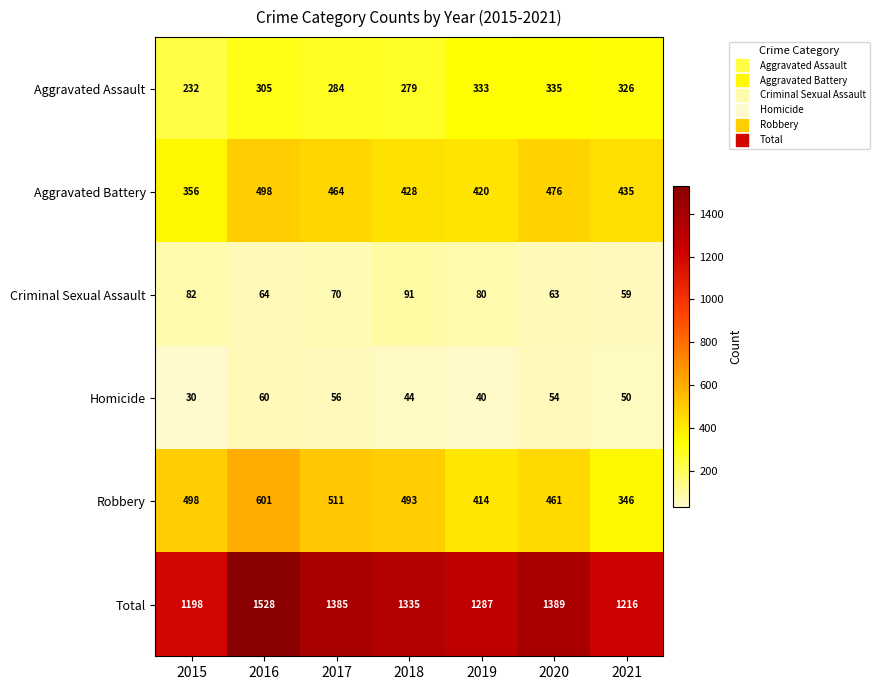

What is the greatest value displayed?

1528